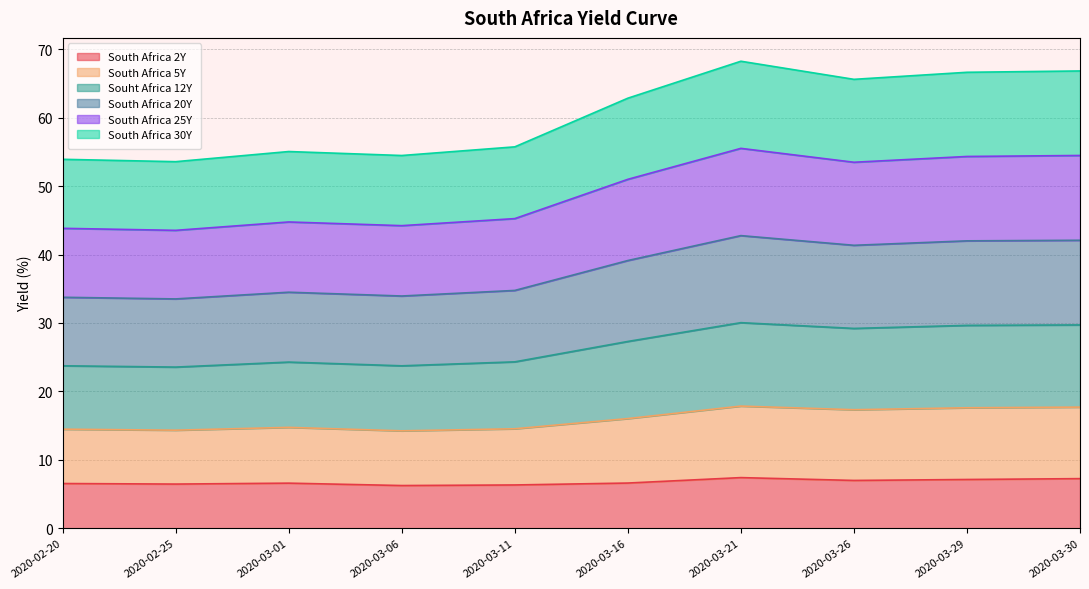

At which label is South Africa 20Y closest to 49?

2020-03-16